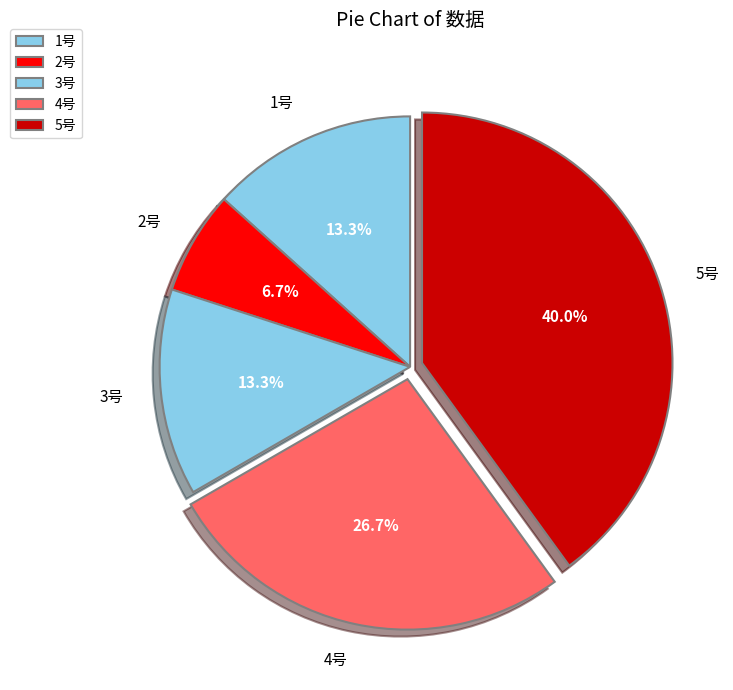

Count the number of slices in the pie.

5